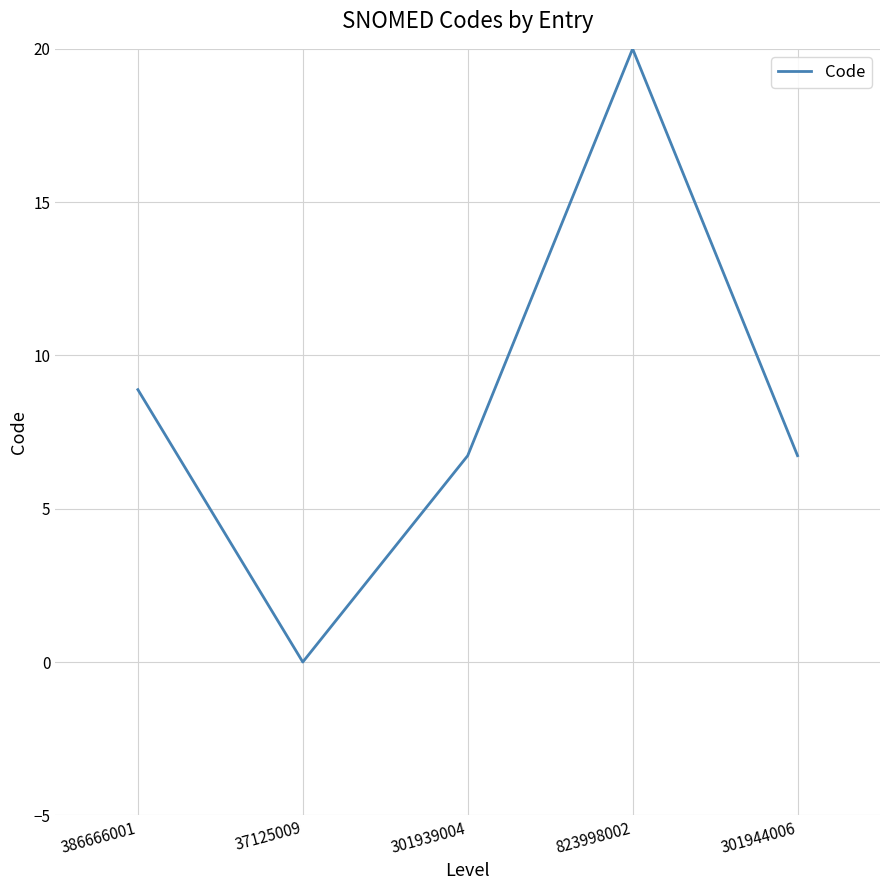

What is the change in value from 386666001 to 37125009?

-8.9